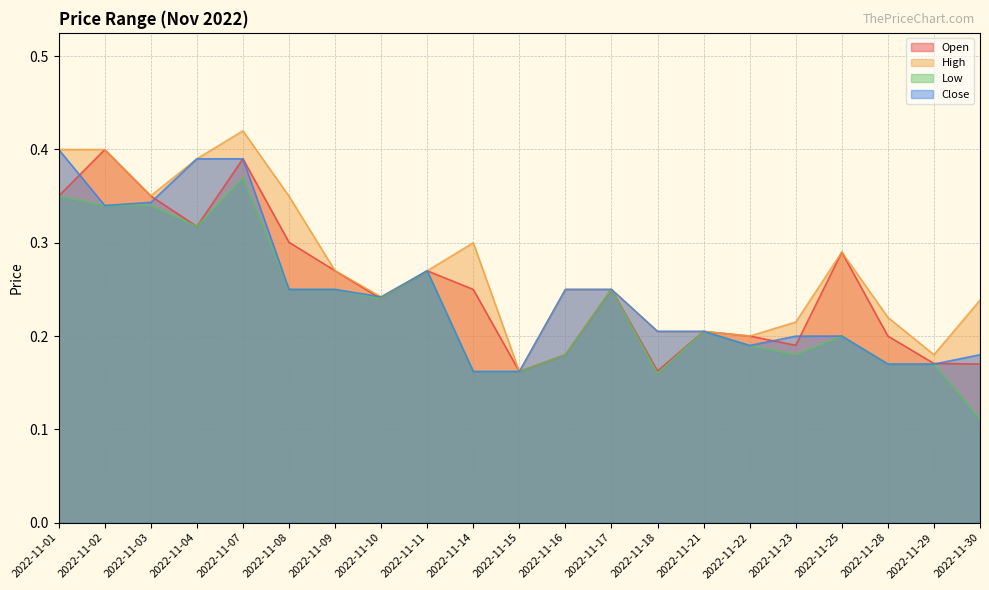

At which label is Low closest to 0?

2022-11-30